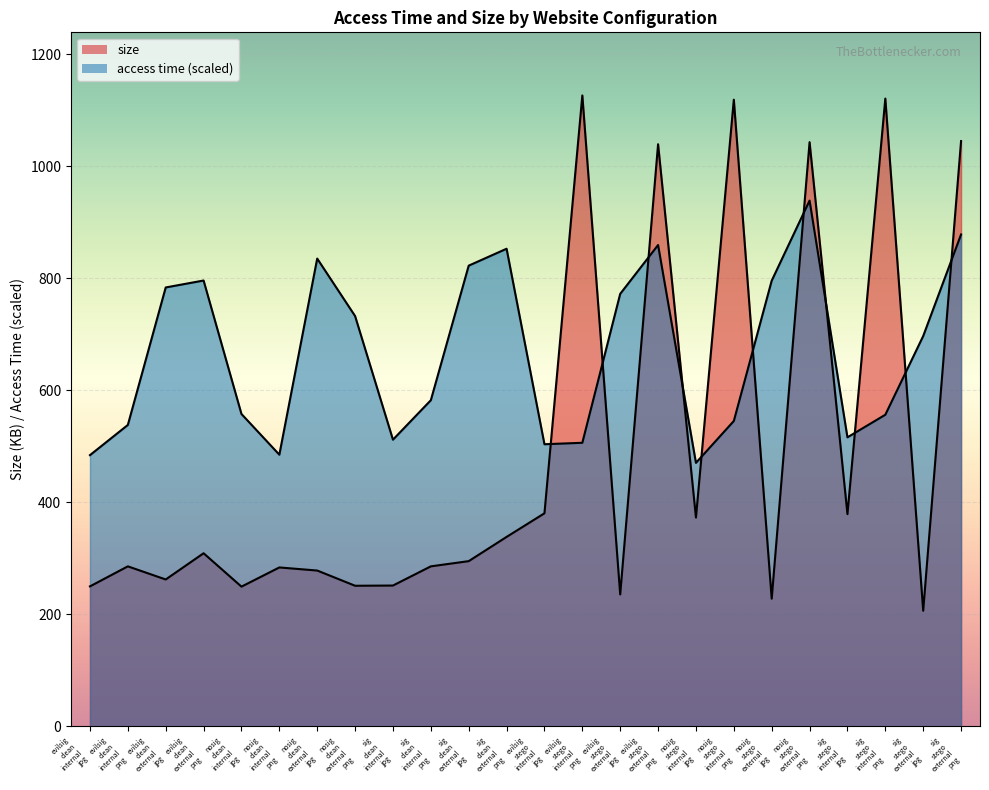

How many lines are shown in the chart?

2